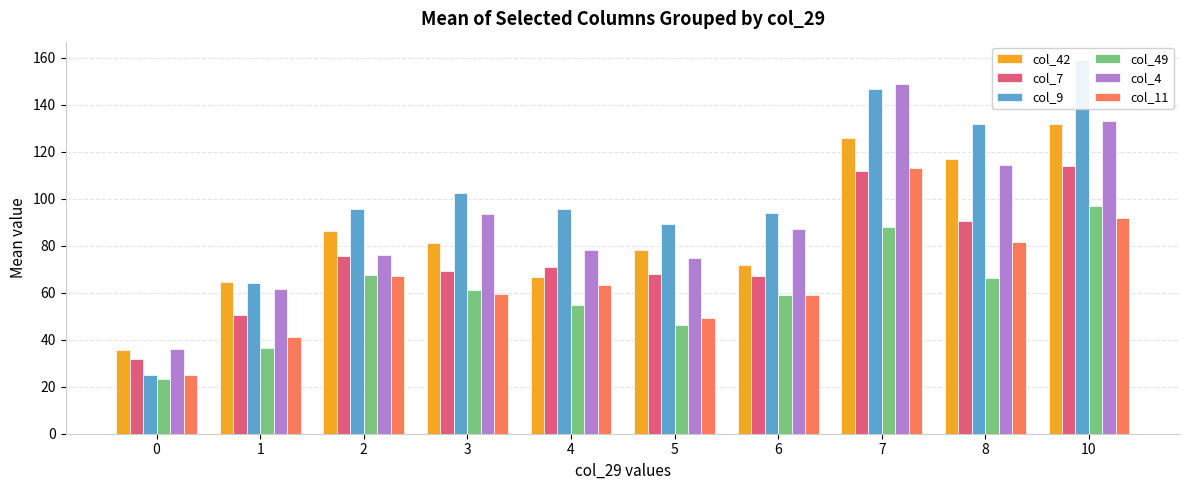

At which label does col_7 reach its peak?

10